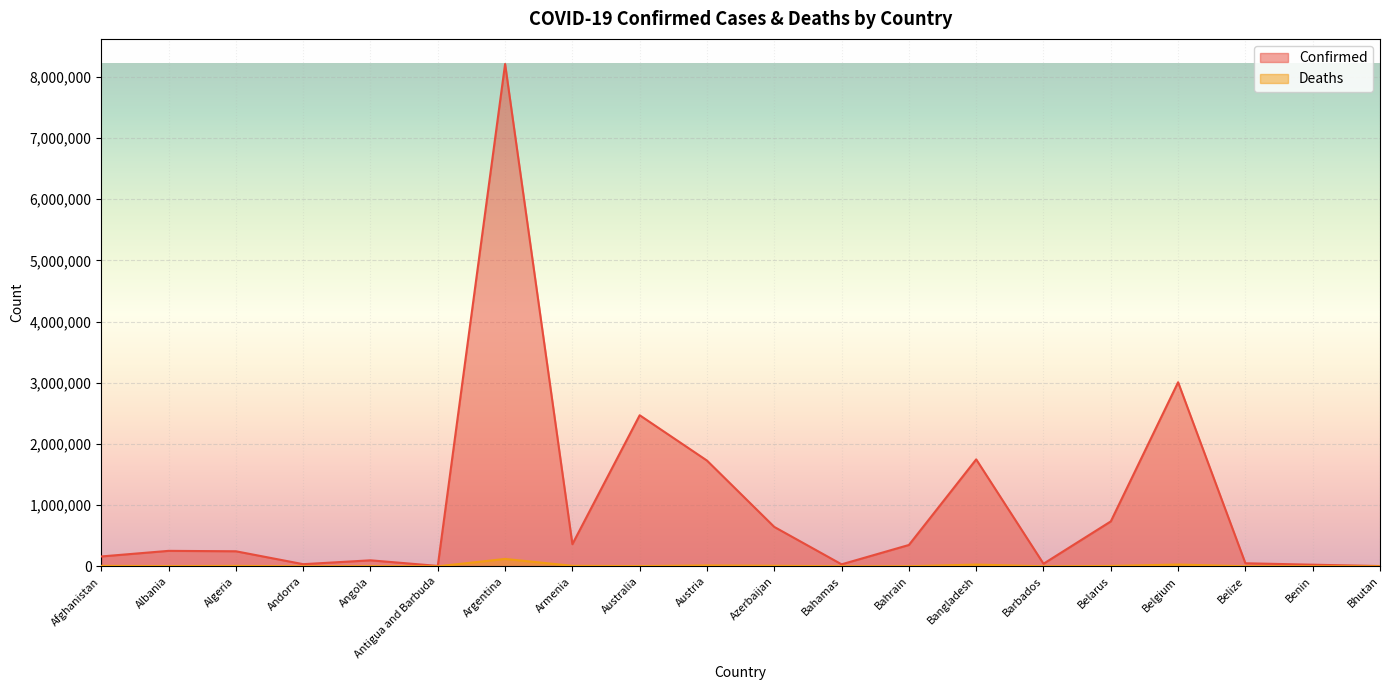

At which category is the sum across all series the highest?

Argentina